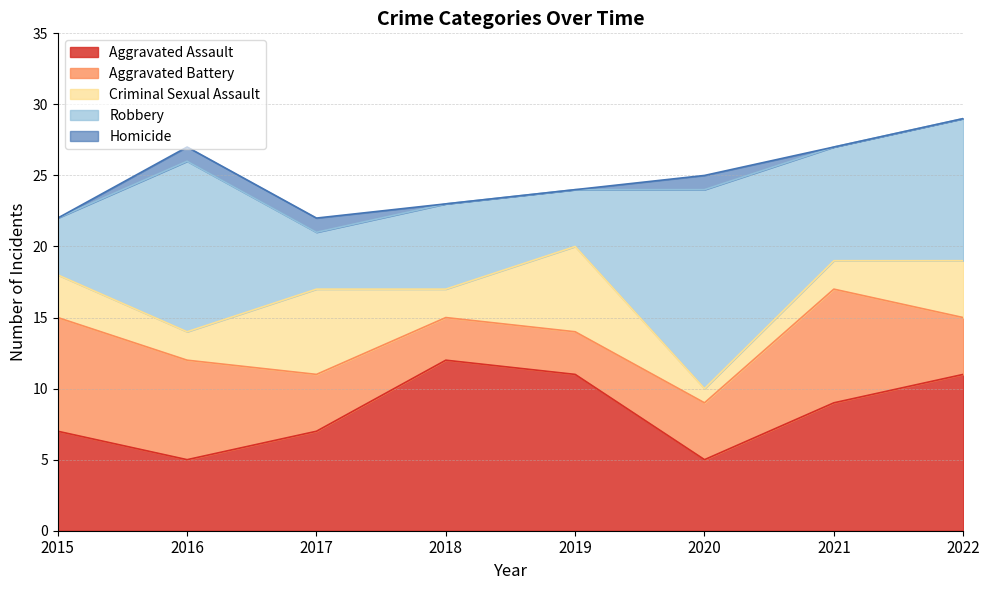

Rank the series by their maximum value, from lowest to highest.

Homicide, Criminal Sexual Assault, Aggravated Battery, Aggravated Assault, Robbery